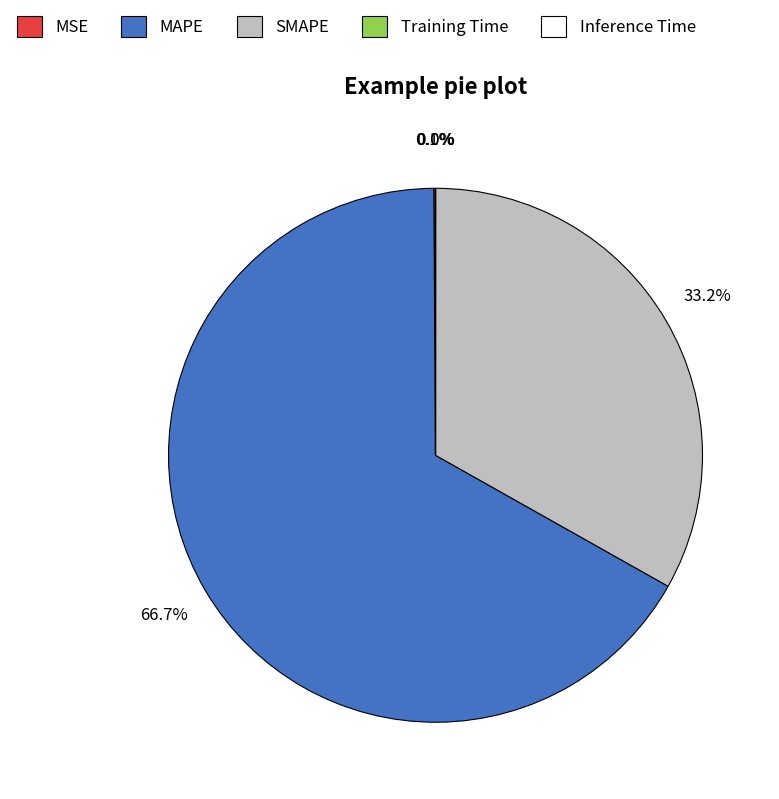

Does any single category account for the majority?

Yes